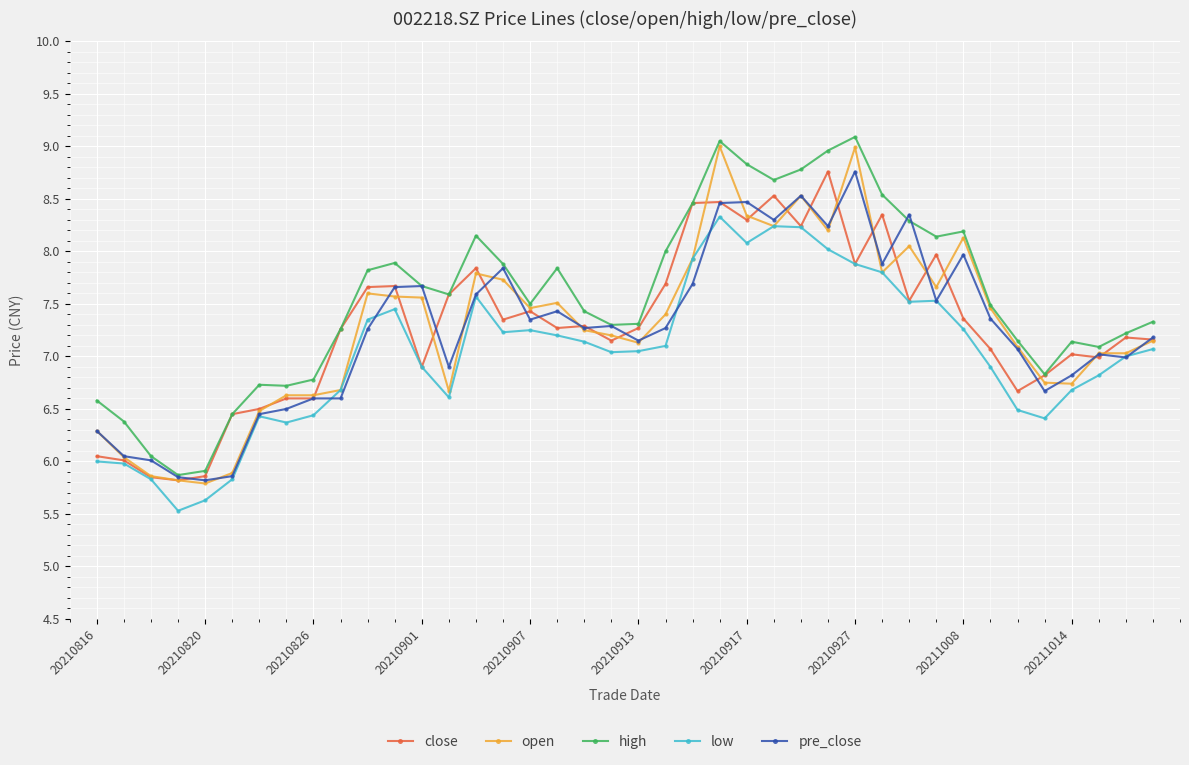

What is the minimum value for open?

5.8